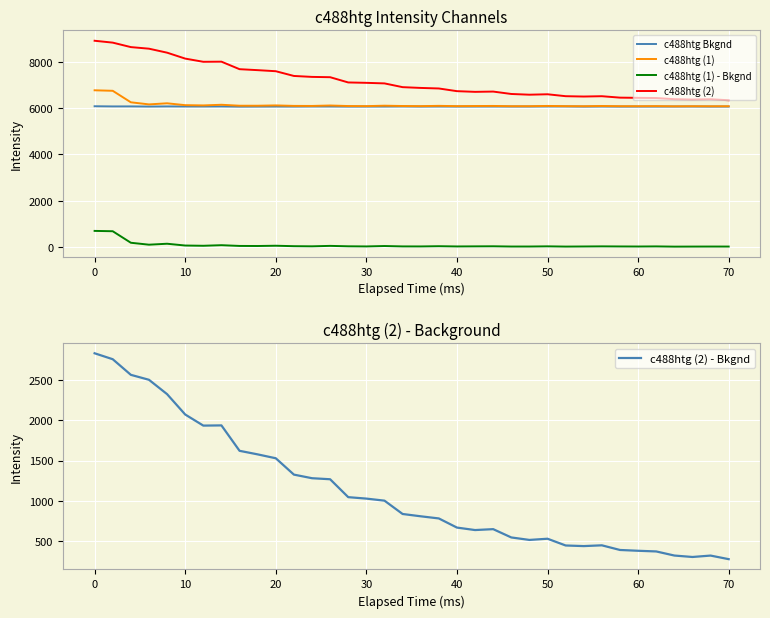

Where does the c488htg (2) - Bkgnd series first go above 835?

0